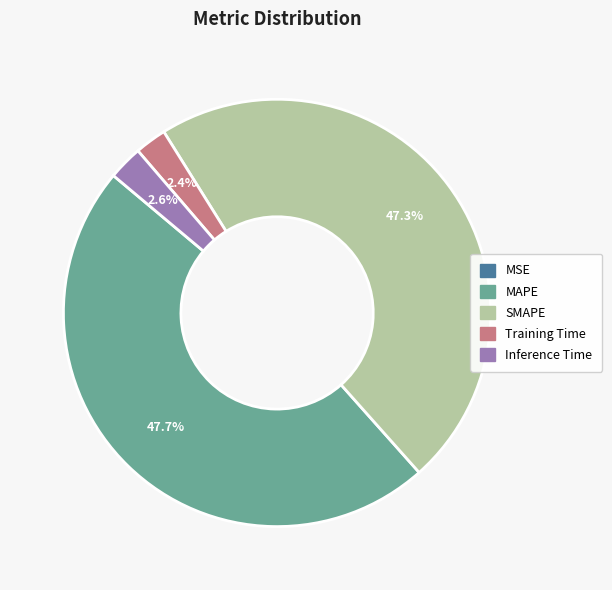

Which has a higher value, Inference Time or MAPE?

MAPE